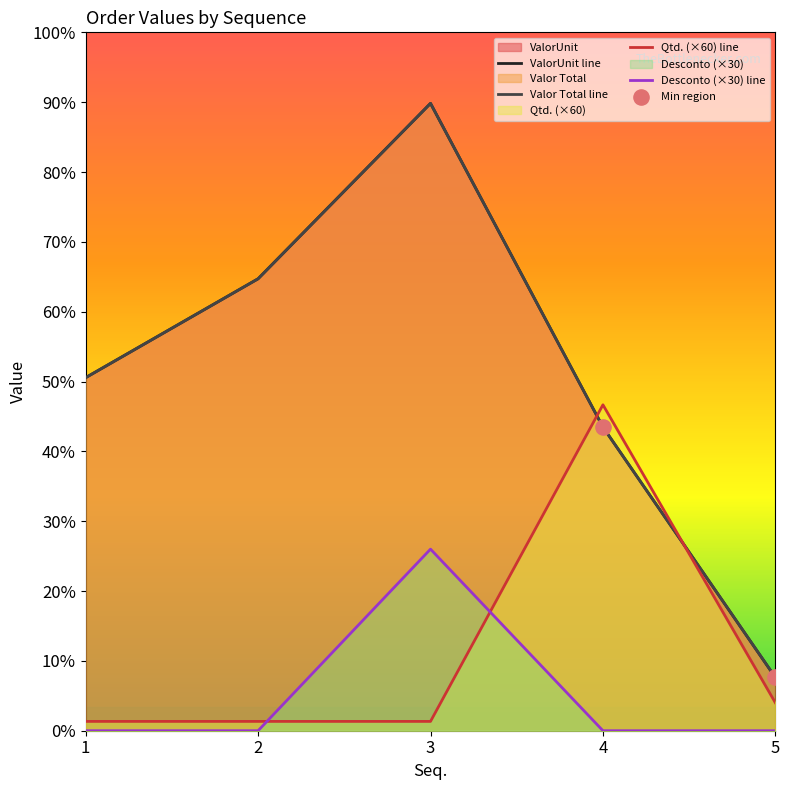

Which series has the largest Y range (max minus min)?

ValorUnit